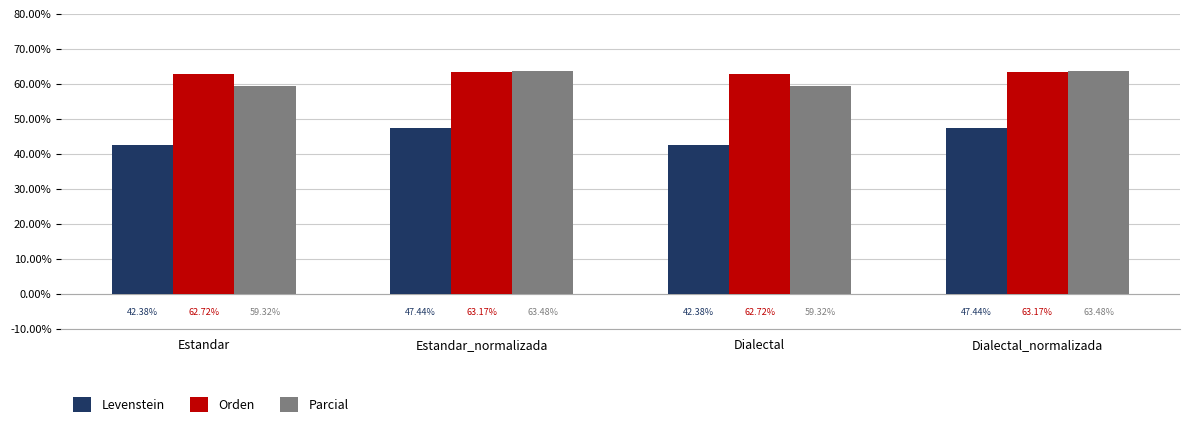

Are the bars horizontal?

No